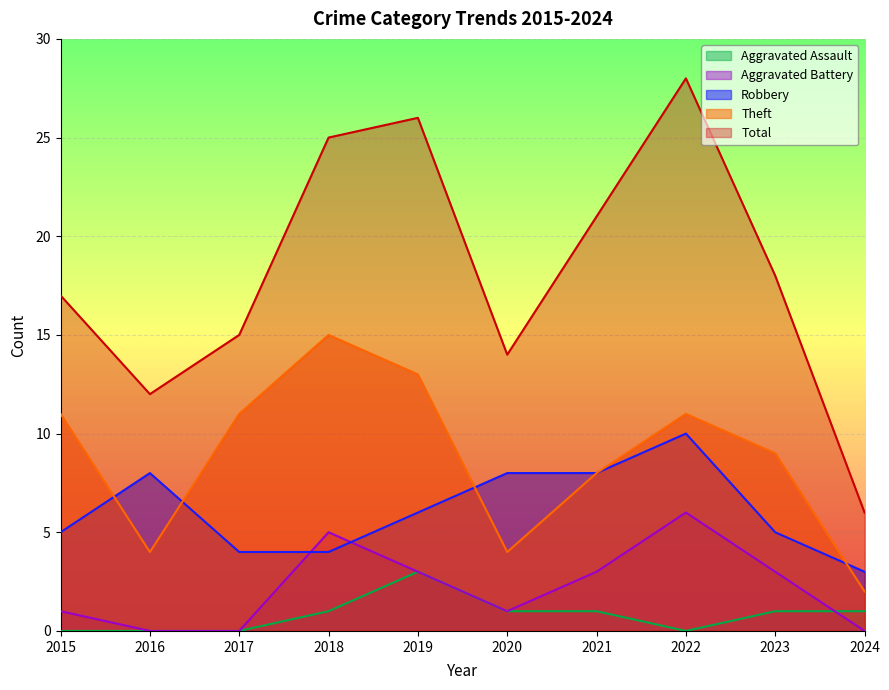

At which category is the sum across all series the highest?

2022